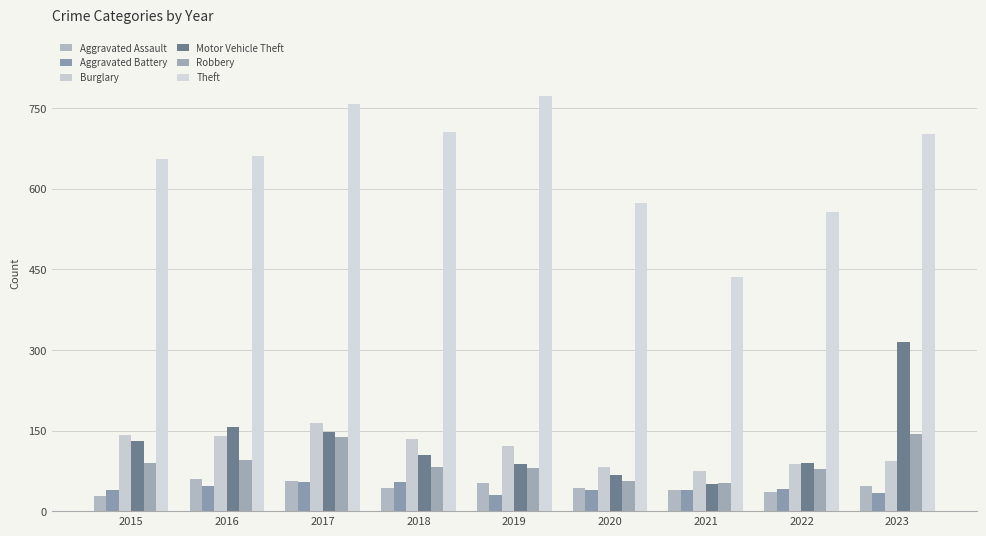

Between 2015 and 2017, which series saw the biggest shift?

Theft